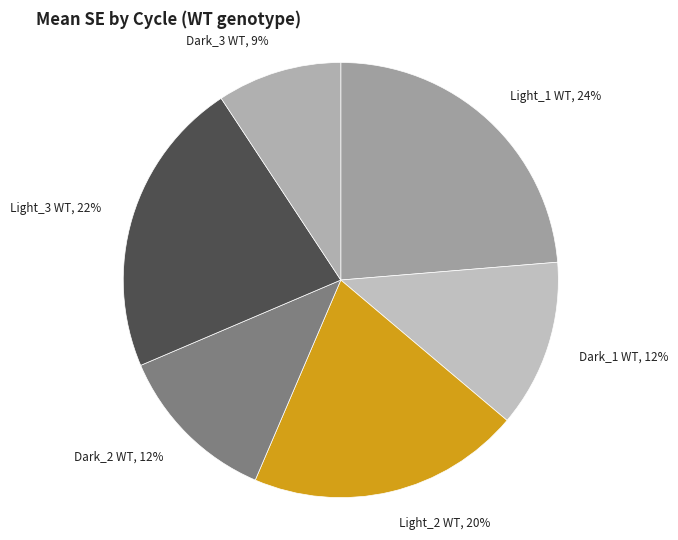

Do Light_2 WT, 20% and Light_1 WT, 24% together represent more than half of the pie?

No